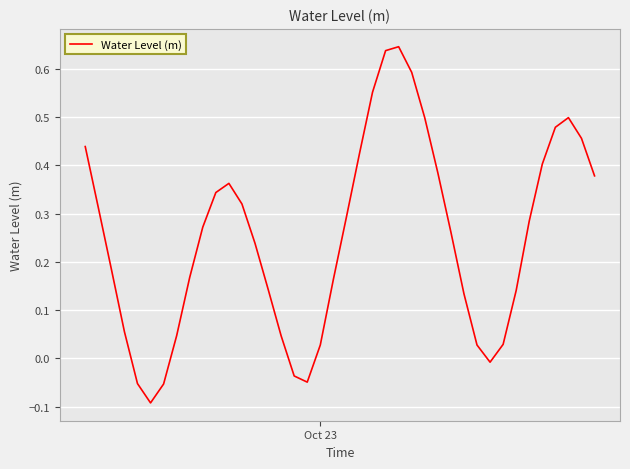

What is the difference between the maximum and minimum values?

0.7